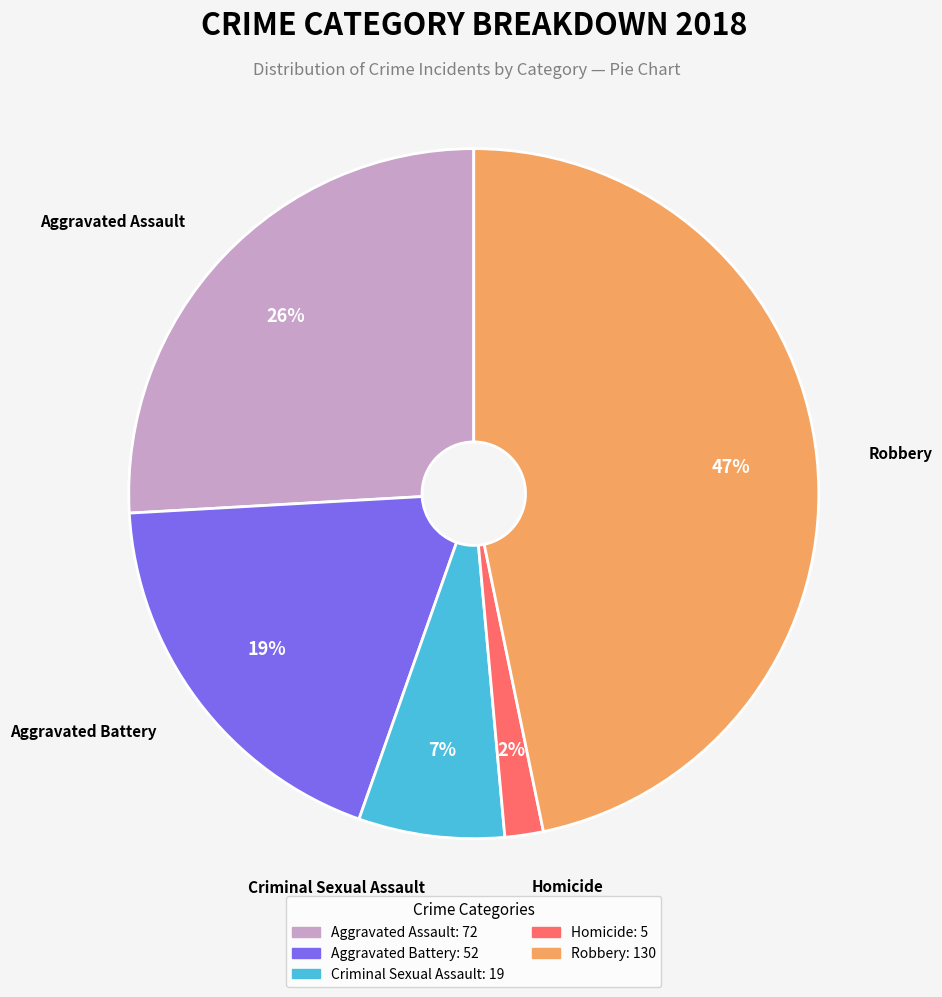

True or false: Robbery accounts for 47% of the total.

True